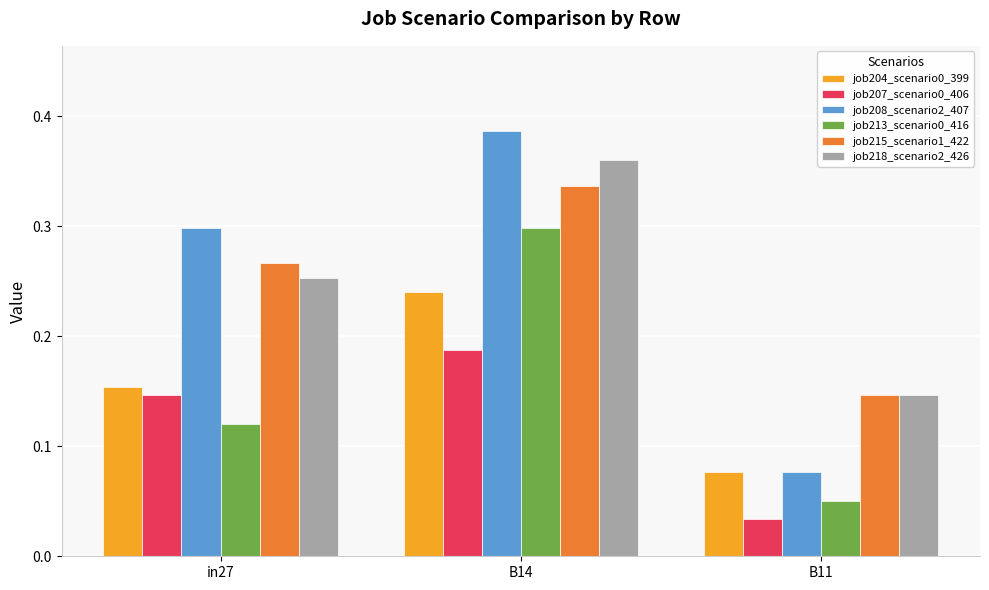

How many job218_scenario2_426 values are between 0 and 1?

3